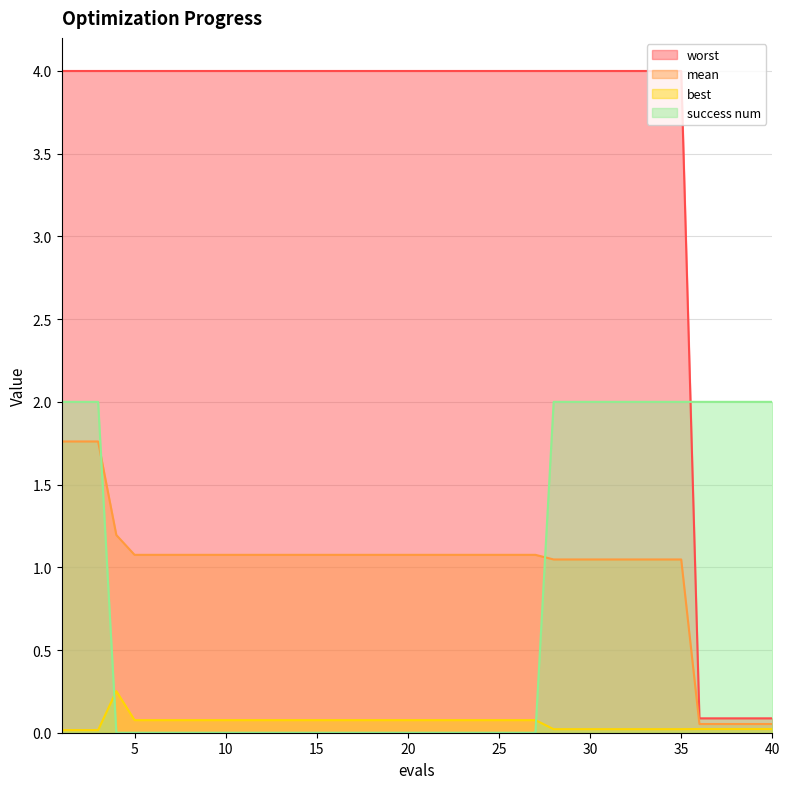

The value of best at 33 is 0.0. True or false?

False